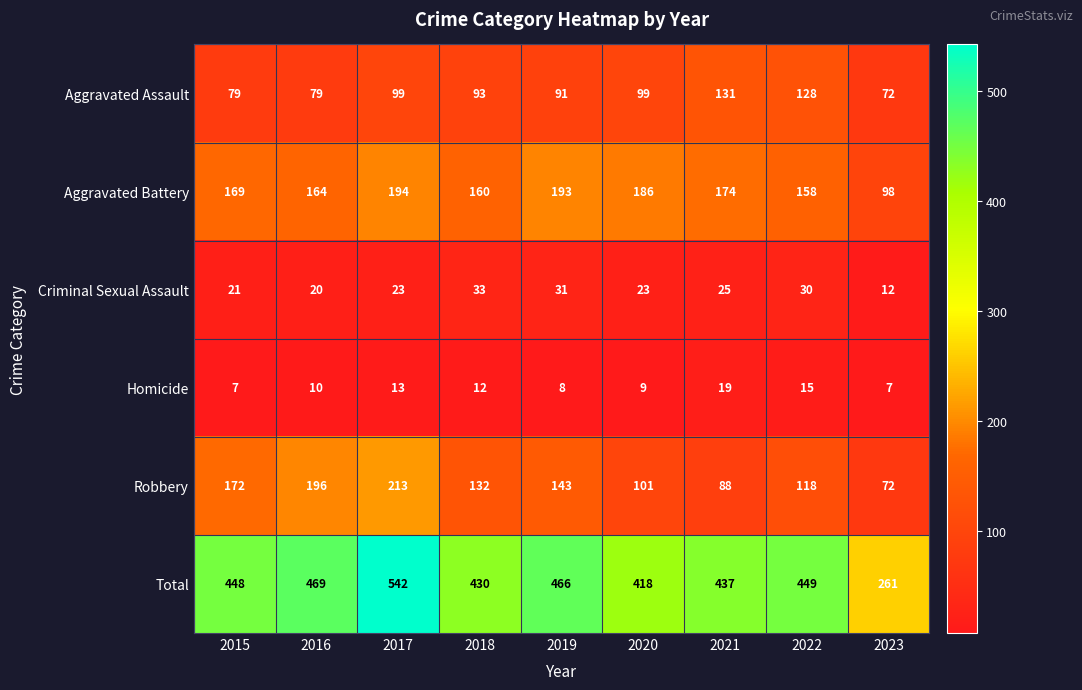

At 2015, list the series in order from largest to smallest.

Total, Robbery, Aggravated Battery, Aggravated Assault, Criminal Sexual Assault, Homicide